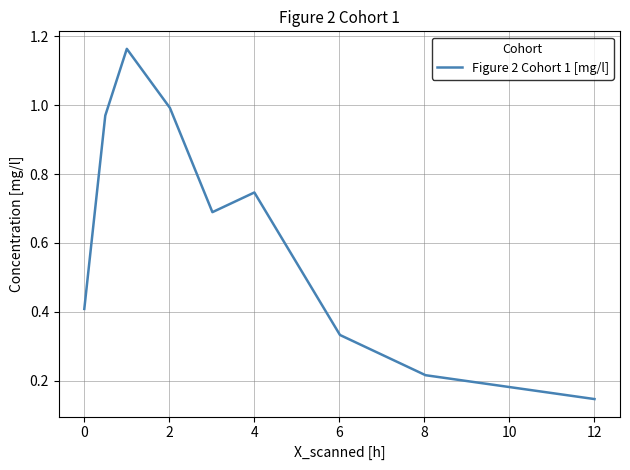

Is this an area chart (filled region under the line)?

No